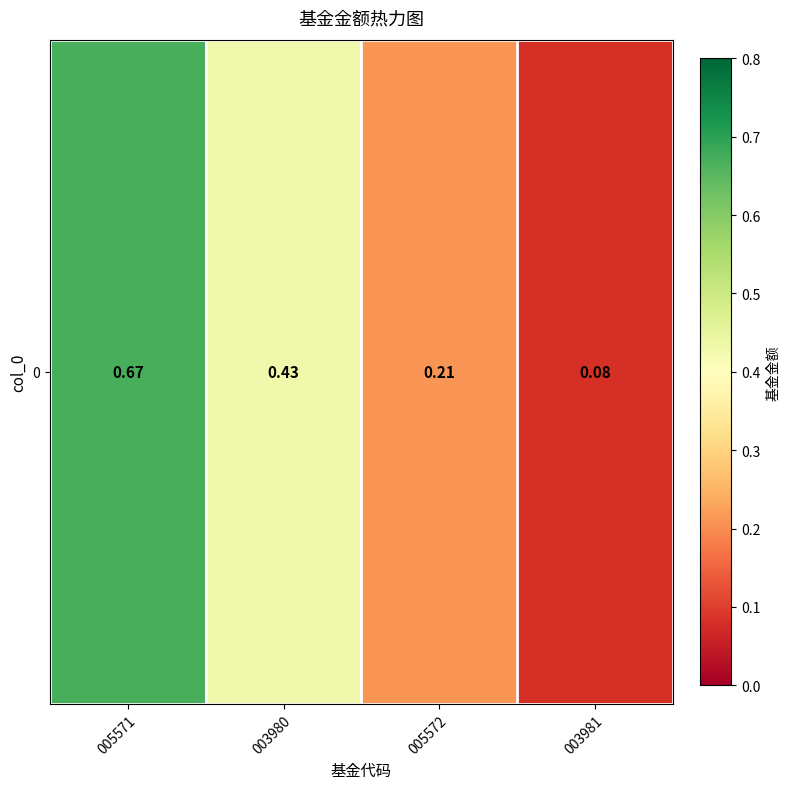

What is the difference between the maximum and minimum values?

0.6